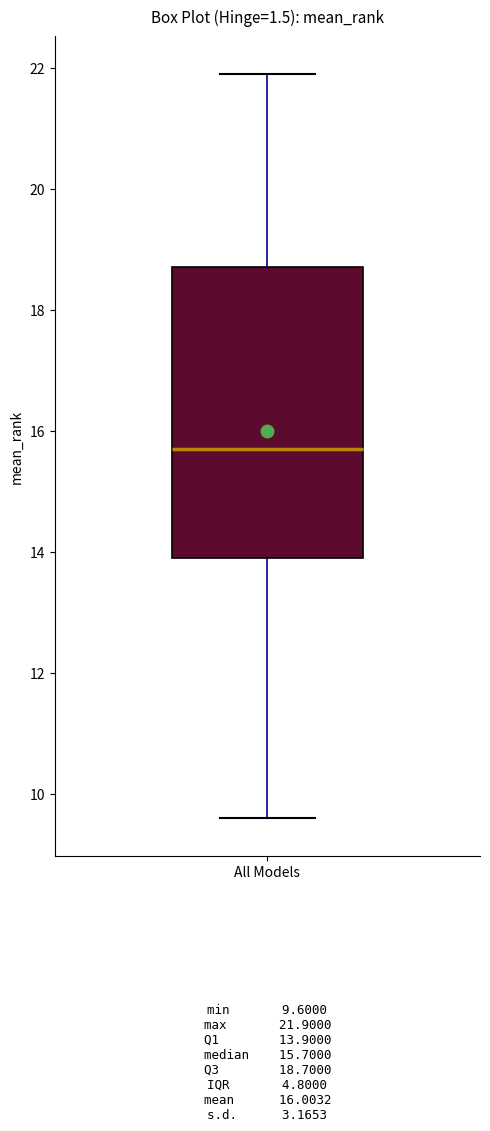

Read this box plot against the y-axis: the position of the median line, the range covered by the box, and the ends of both whiskers. The values are not printed on the chart, so give them approximately, as read against the axis.

median 15.8, box 14.0 to 18.8, whiskers 9.6 to 22.0